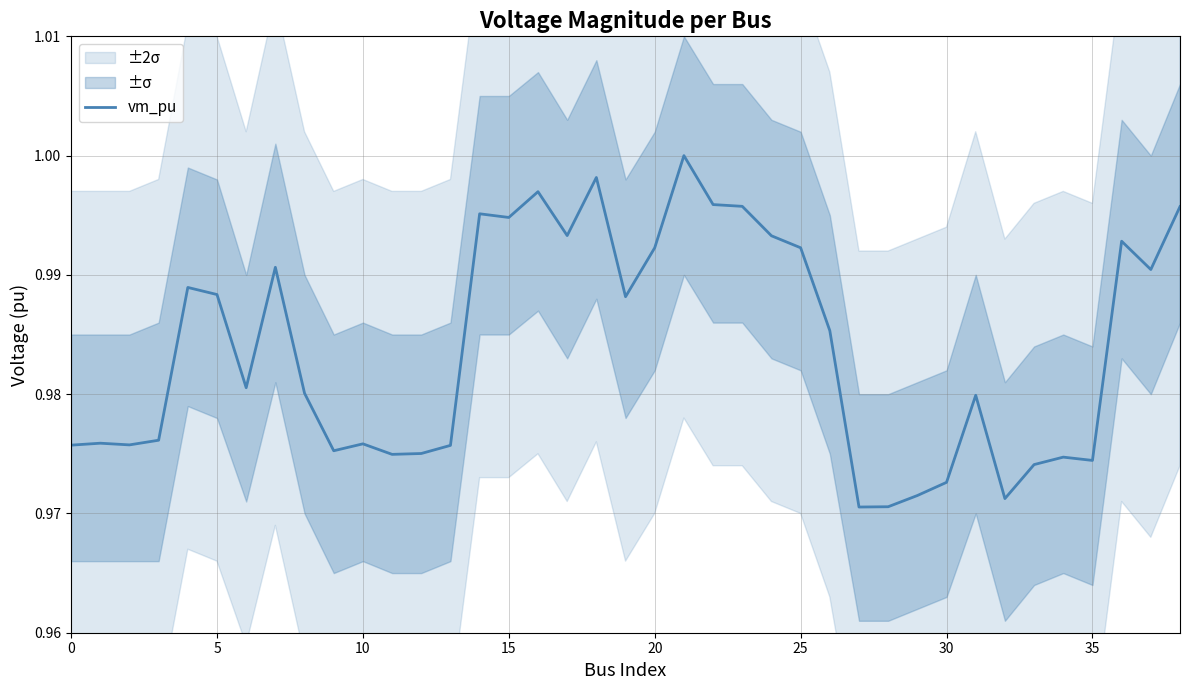

True or false: the data shows 1.7 at 28.

False